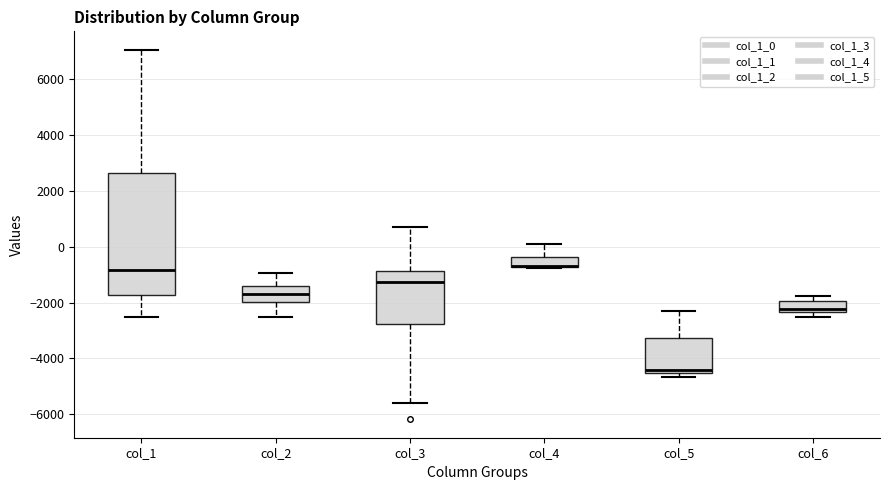

Reading left to right, read every box against the y-axis: the position of its median line, the range the box covers, and the ends of its whiskers. The values are not printed on the chart, so give them approximately, as read against the axis.

col_1: median -800, box -1800 to 2600, whiskers -2600 to 7000
col_2: median -1600, box -2000 to -1400, whiskers -2600 to -1000
col_3: median -1200, box -2800 to -800, whiskers -5600 to 600
col_4: median -600 (drawn on the box's lower edge), box -800 to -400, whiskers -800 to 0
col_5: median -4400, box -4600 to -3200, whiskers -4600 (just below the box's lower edge) to -2400
col_6: median -2200, box -2400 to -2000, whiskers -2600 to -1800